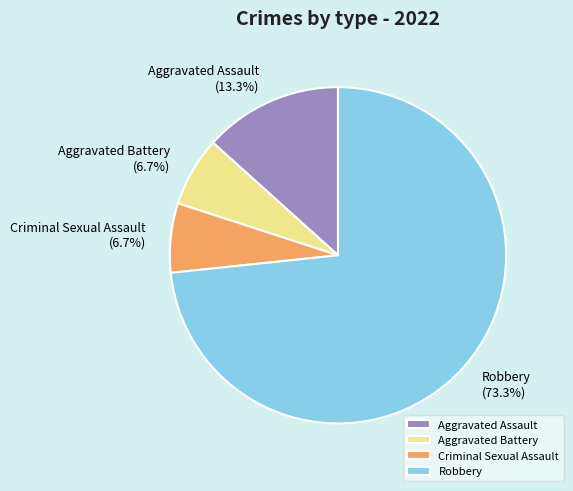

What is the majority slice?

Robbery